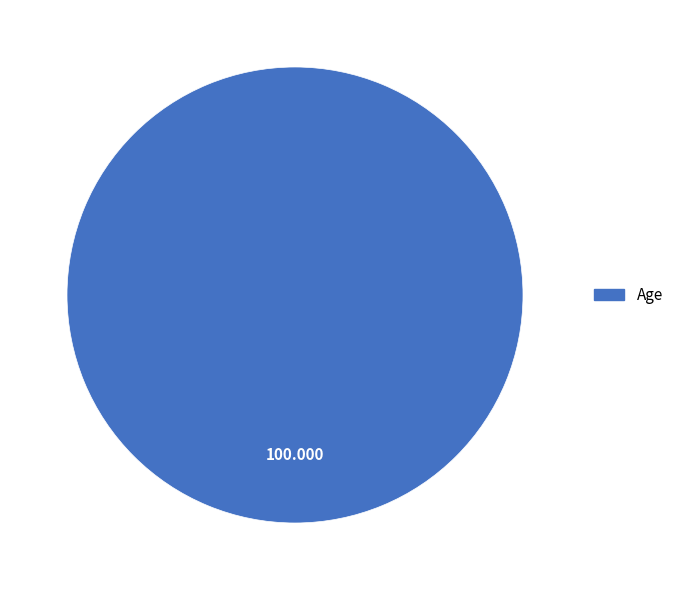

Is there any slice that represents more than half of the pie?

Yes